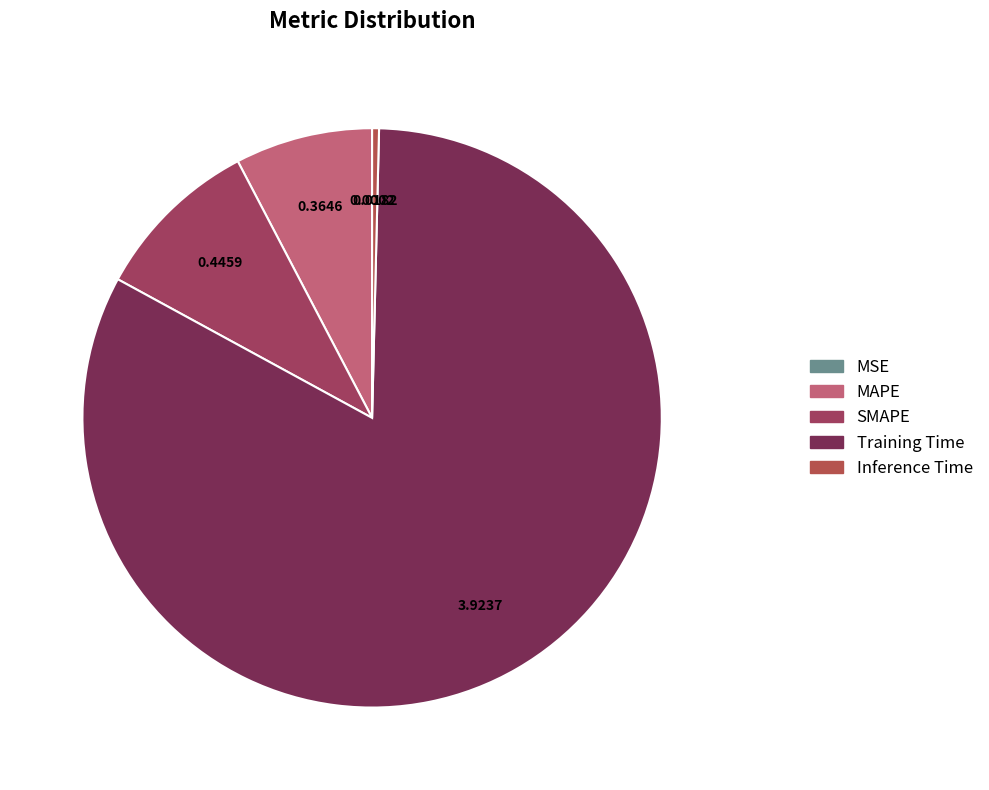

What percentage is the Training Time slice, to the nearest percent?

83%